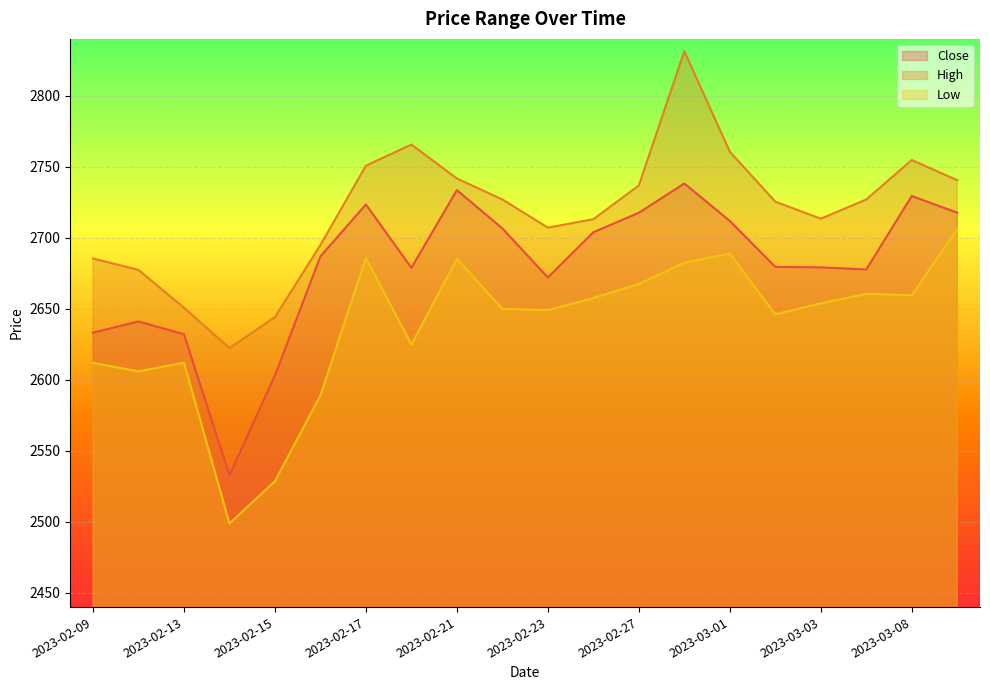

What is the difference between the maximum and minimum values in the High series?

209.0